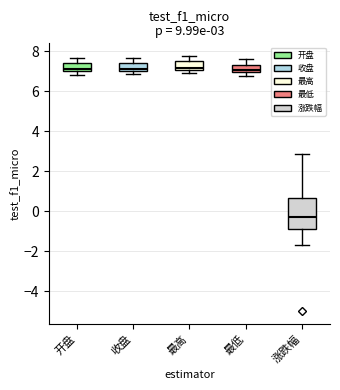

Which box is the tallest, from its lower edge to its upper edge?

涨跌幅